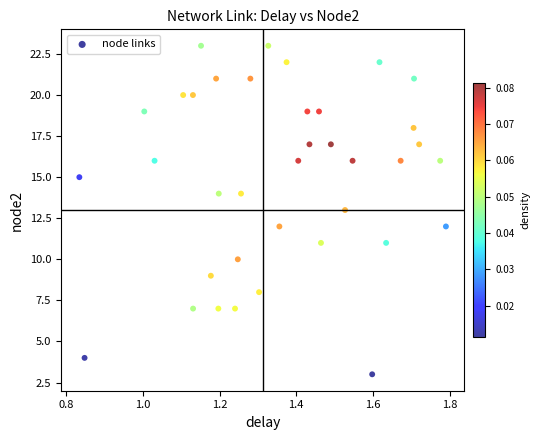

What is the range of Y values (max minus min)?

20